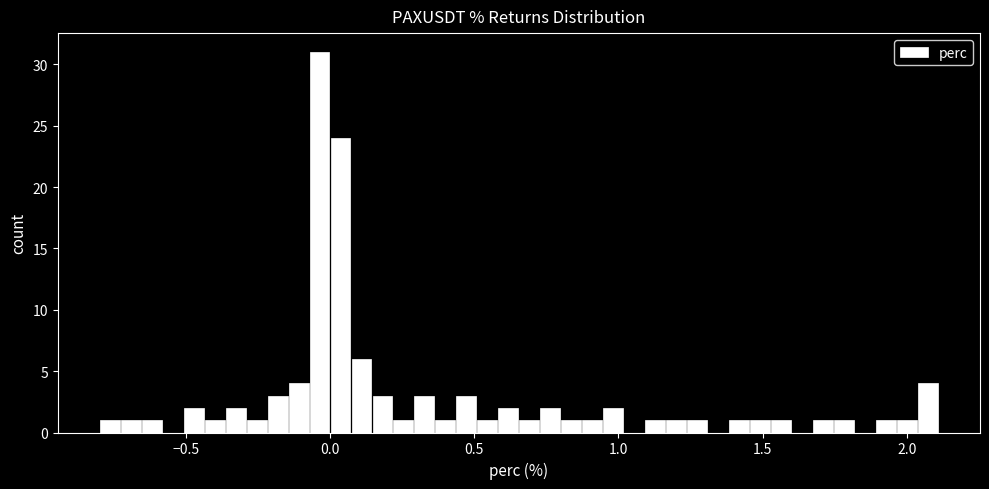

Around what value on the x-axis is the tallest bar? Give the approximate position of its centre, as read against the axis.

-0.05